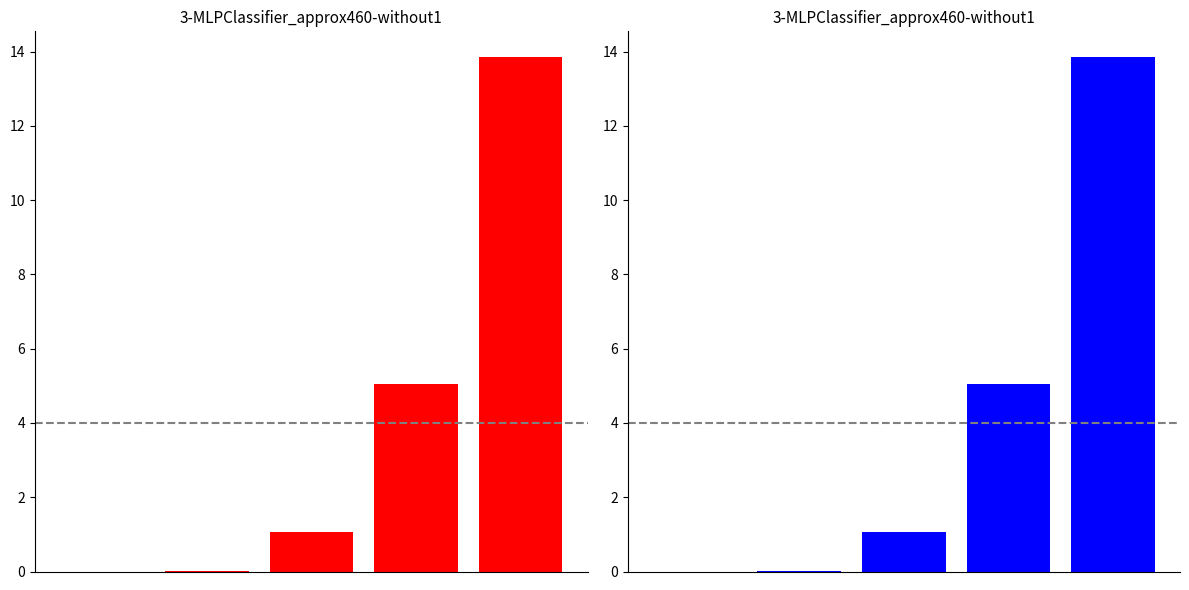

At which label is the value closest to 6?

3